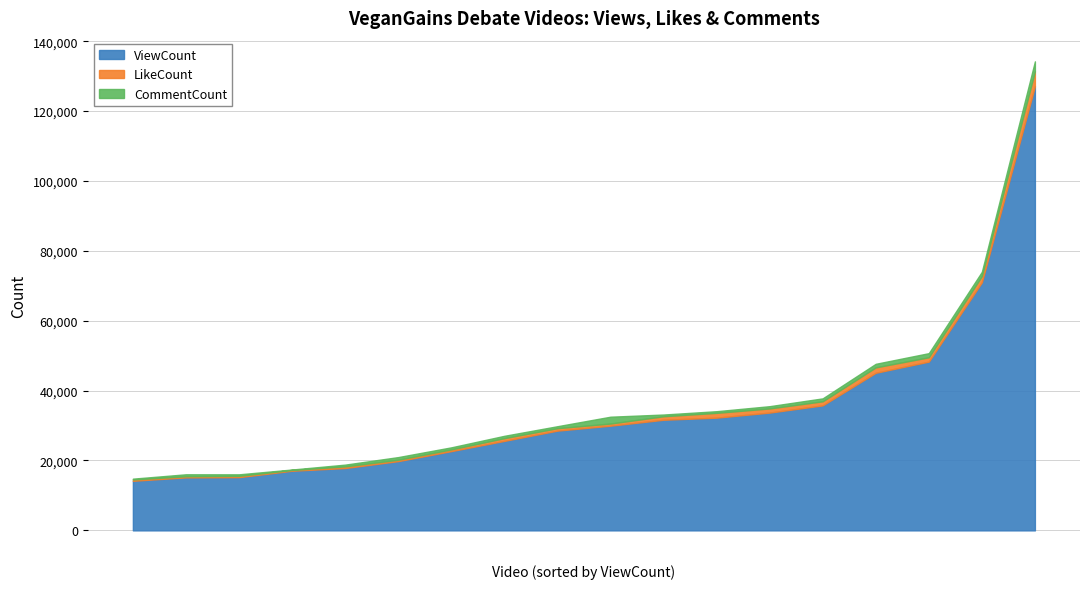

Which series has the largest total across all categories?

ViewCount